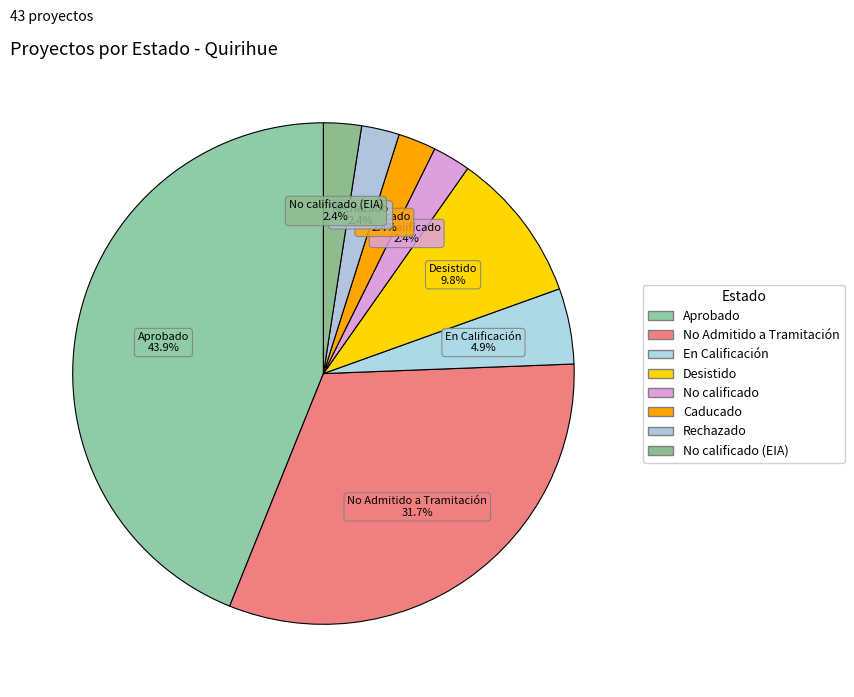

How many segments does this pie chart have?

8